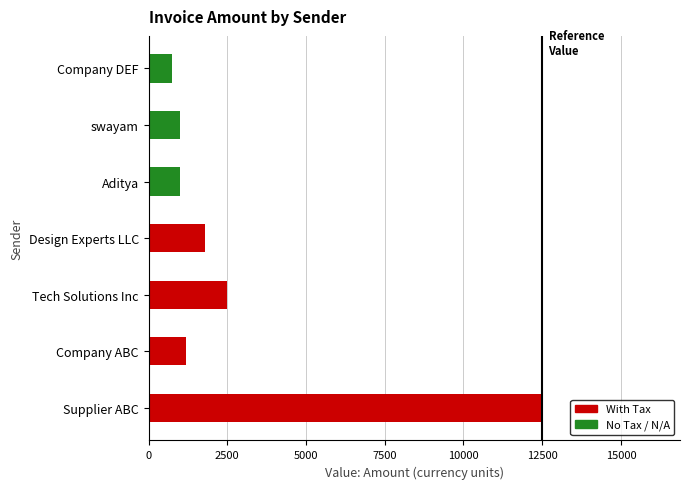

What is the greatest value displayed?

12500.0